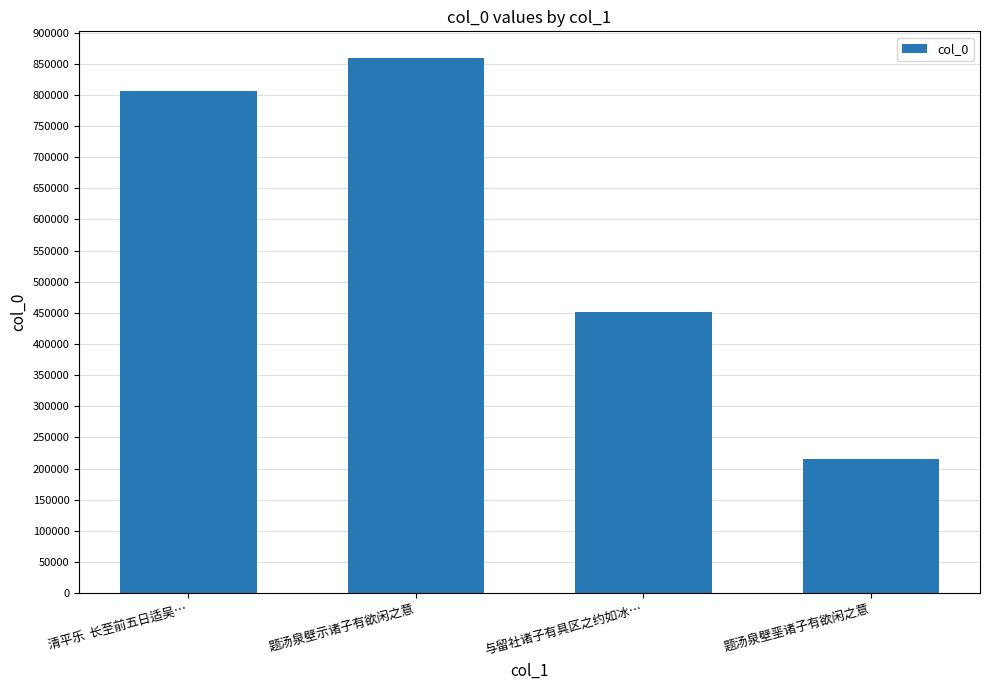

What is the change in value from 题汤泉壁示诸子有欲闲之意 to 题汤泉壁垩诸子有欲闲之意?

-643370